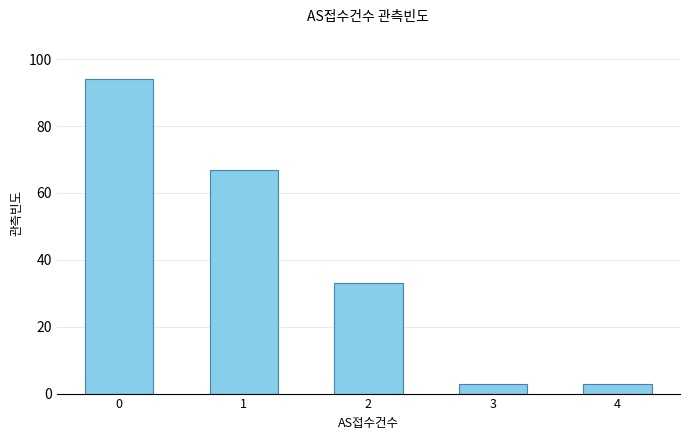

How many bars are there in total?

5